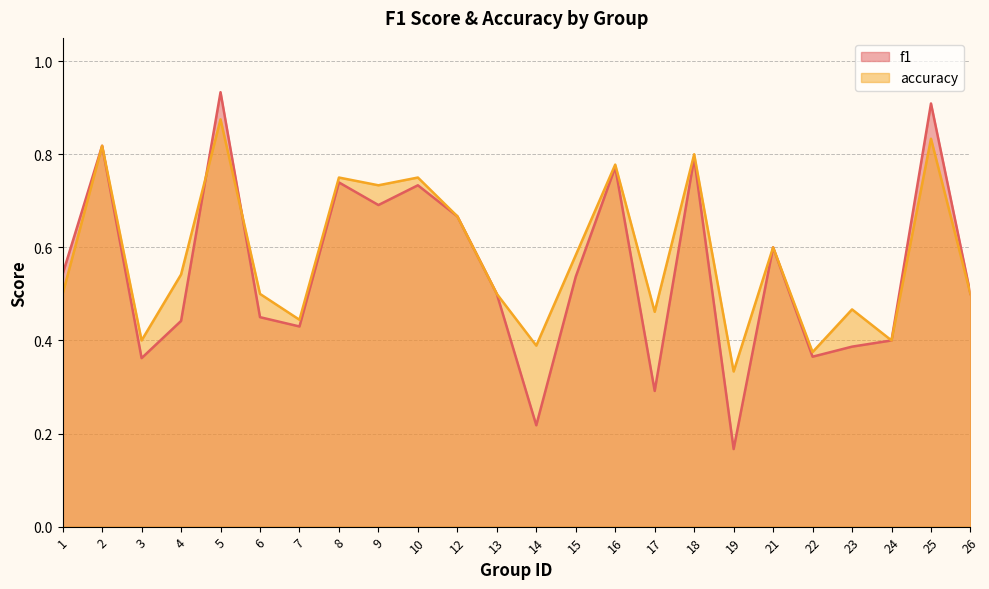

What is the sum of the accuracy values at 14 and 17?

0.9